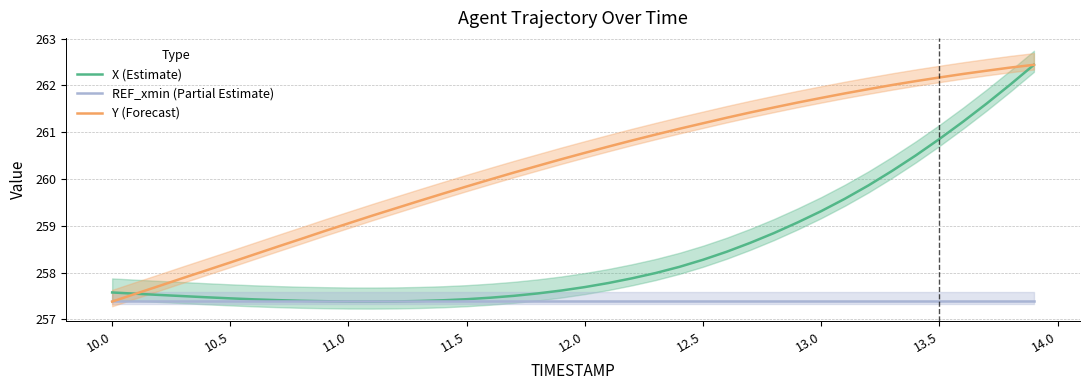

What is the smallest value displayed?

257.4